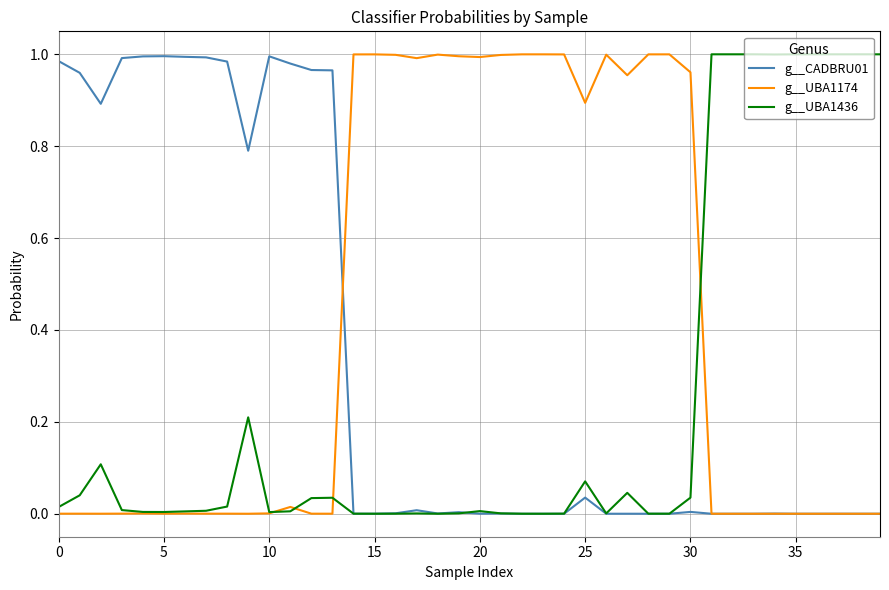

Rank the series by their average value, from highest to lowest.

g__UBA1174, g__CADBRU01, g__UBA1436